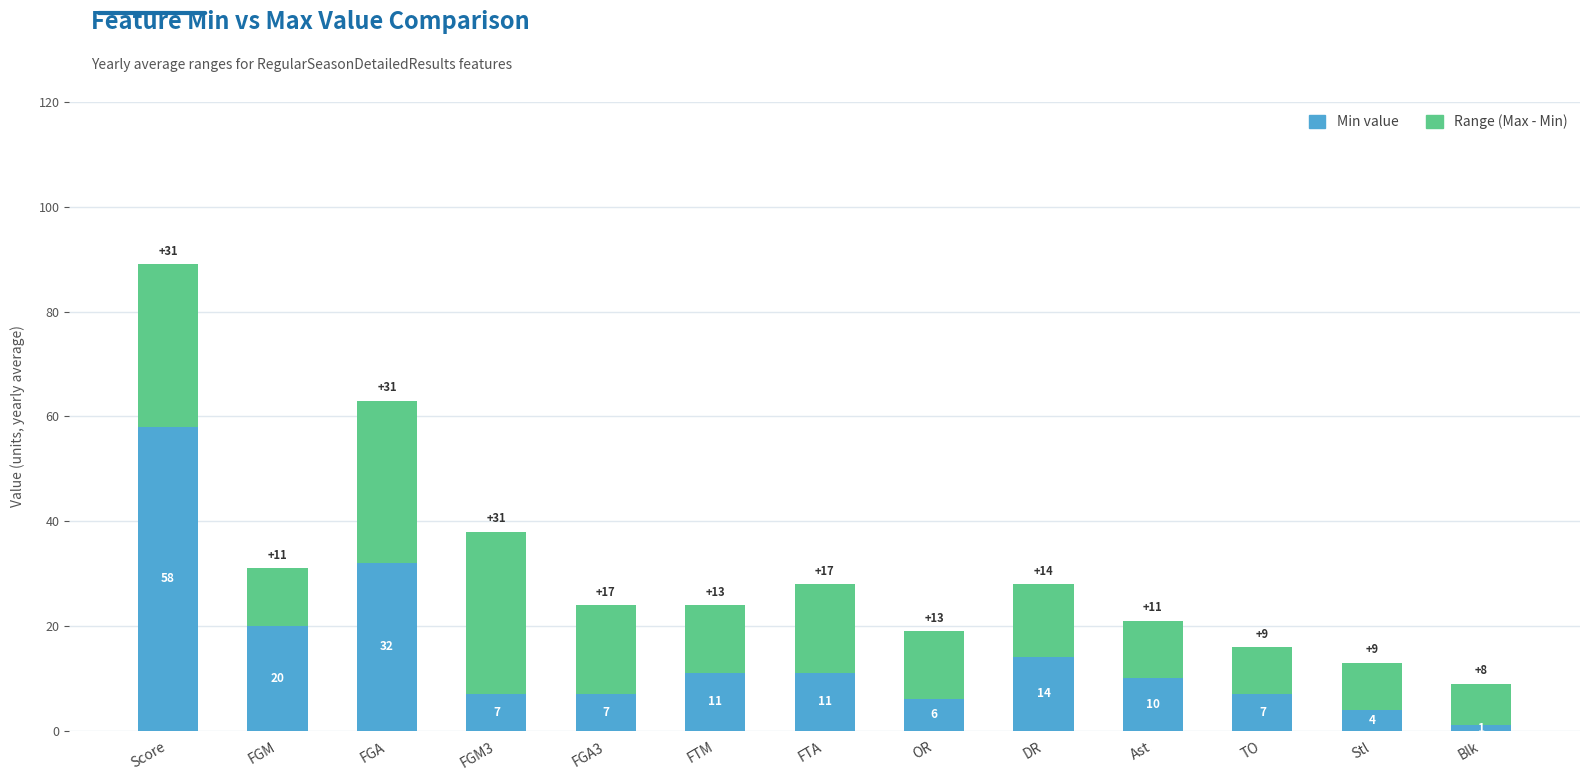

At which category is the sum across all series the highest?

Score